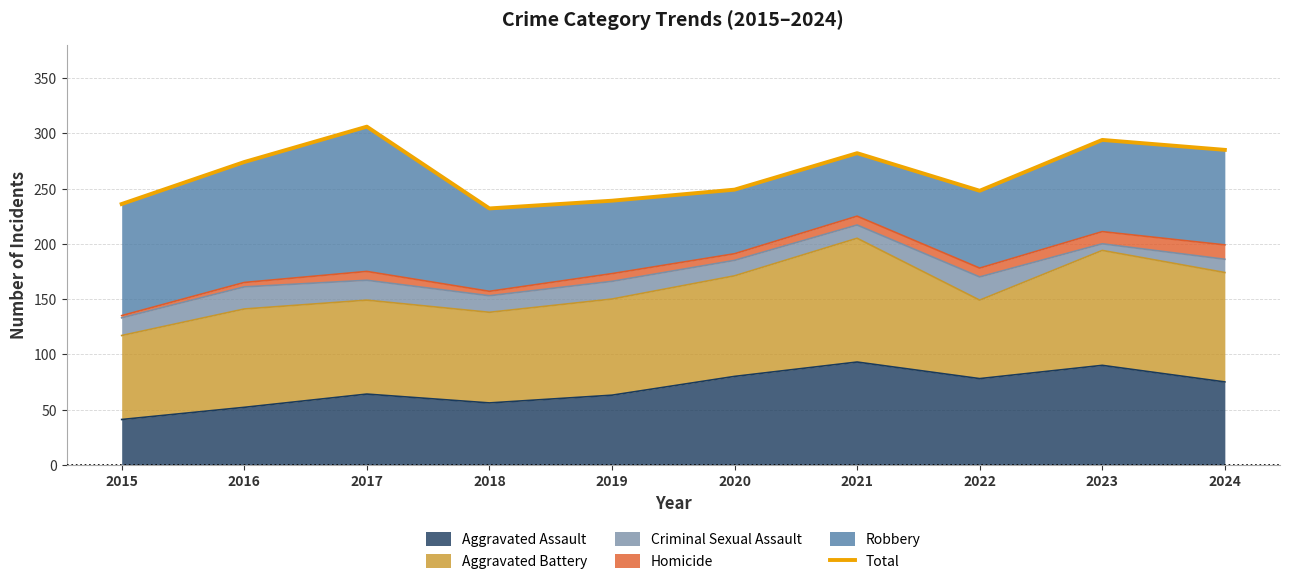

The value at 2021 is 418. True or false?

False